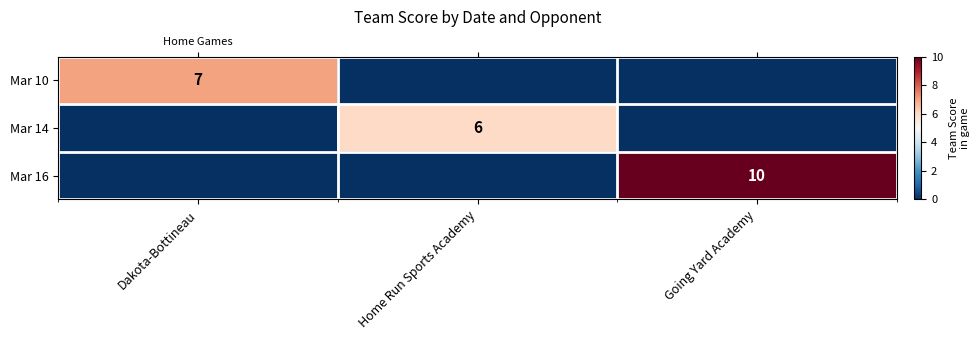

How many Mar 10 values are between 0 and 7?

3